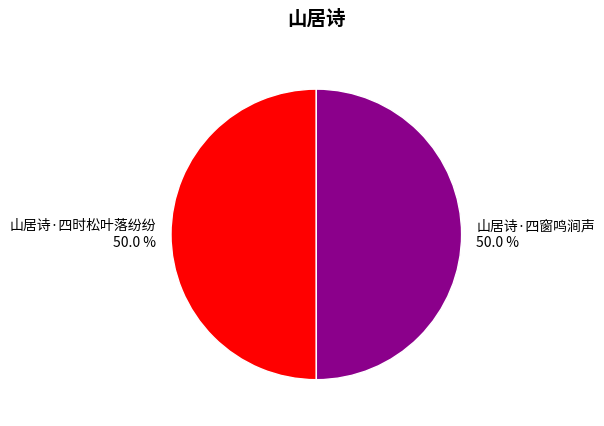

To the nearest percent, what percentage of the pie is 山居诗·四时松叶落纷纷?

50%